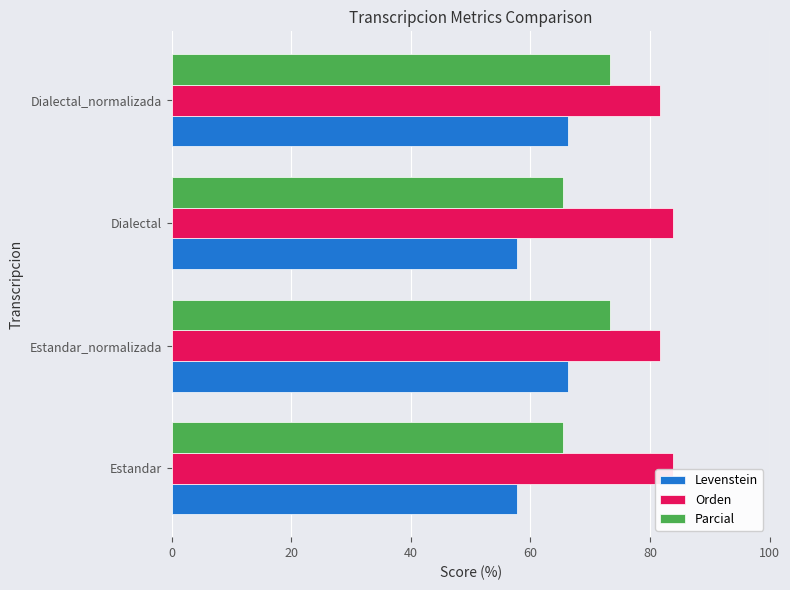

List the series in order of their overall mean, highest first.

Orden, Parcial, Levenstein